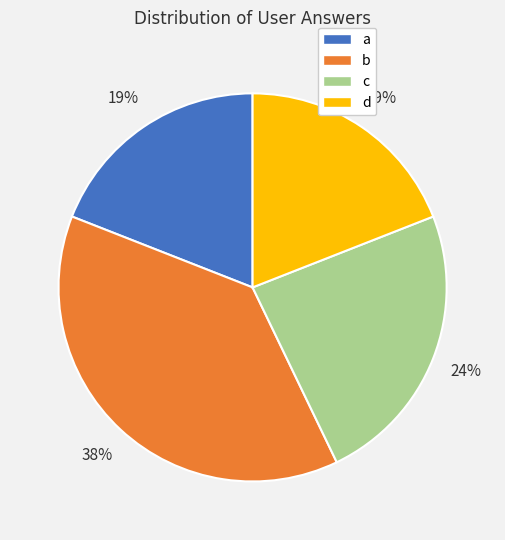

To the nearest percent, what is the average slice percentage?

25%